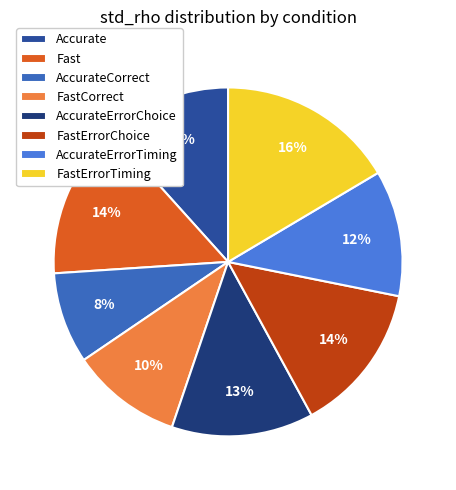

Does any single category account for the majority?

No